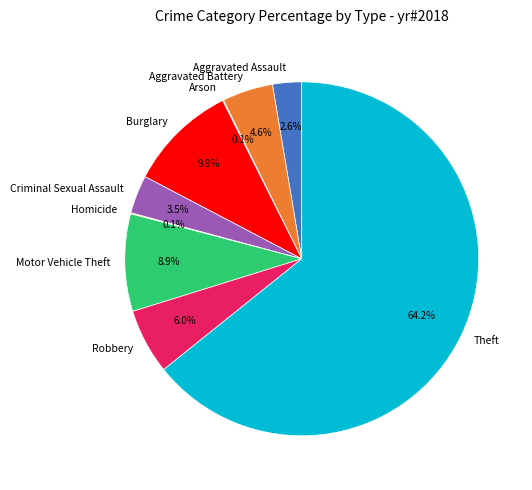

Is it true that Robbery is 13% of the pie?

False